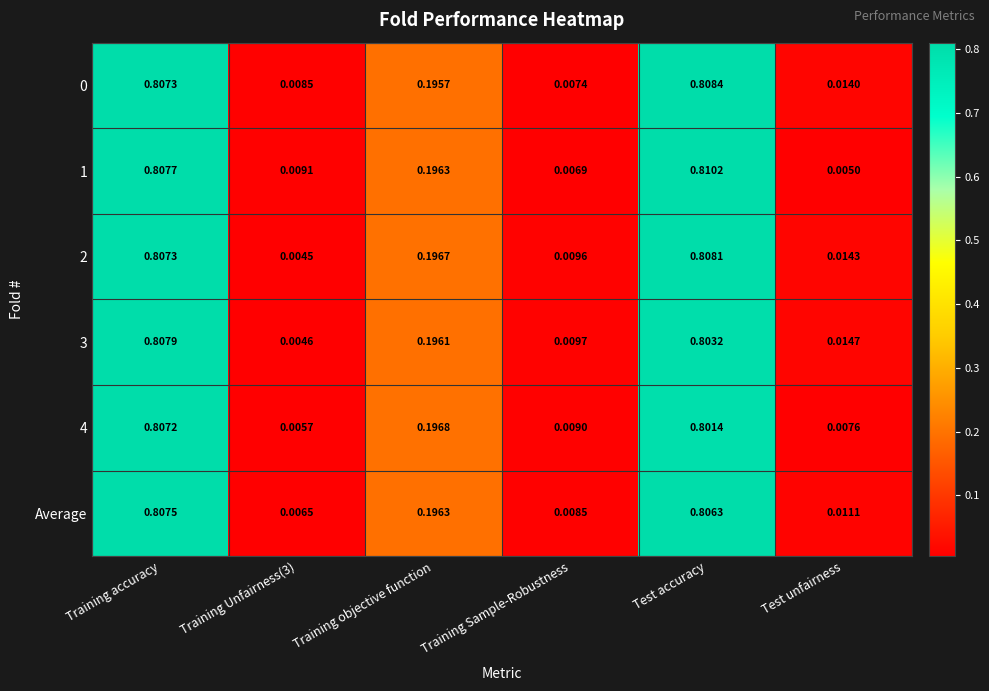

At which category does the chart reach its peak across all series?

Test accuracy